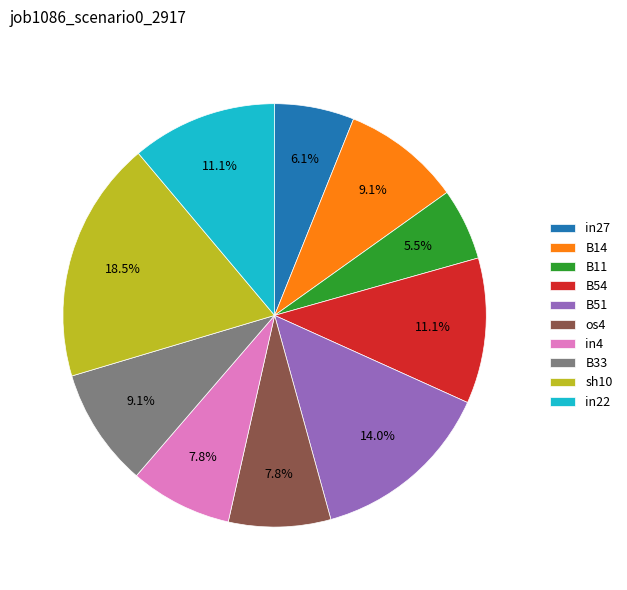

Is there any slice that represents more than half of the pie?

No